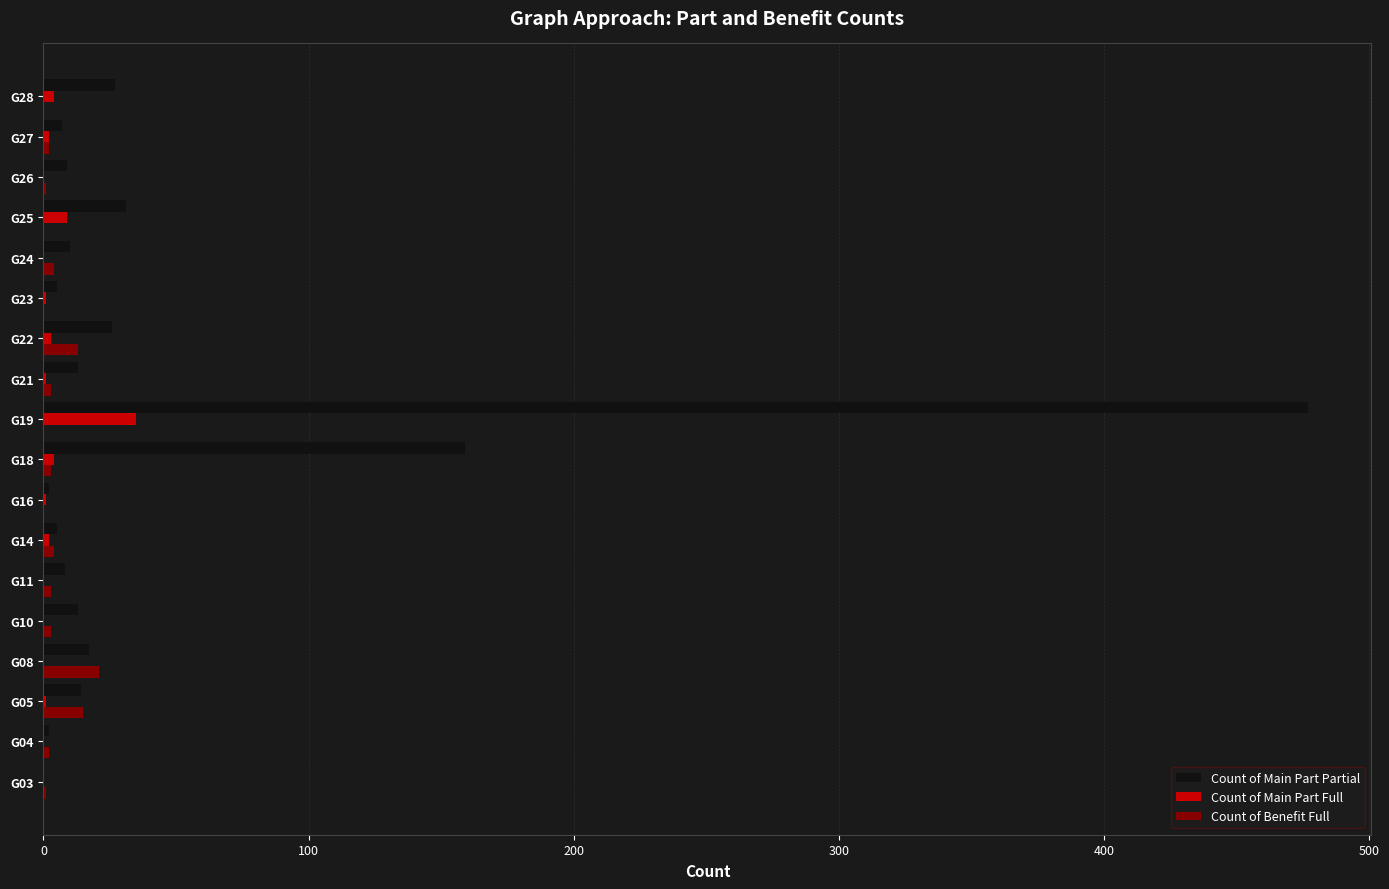

Which series has the largest total across all categories?

Count of Main Part Partial